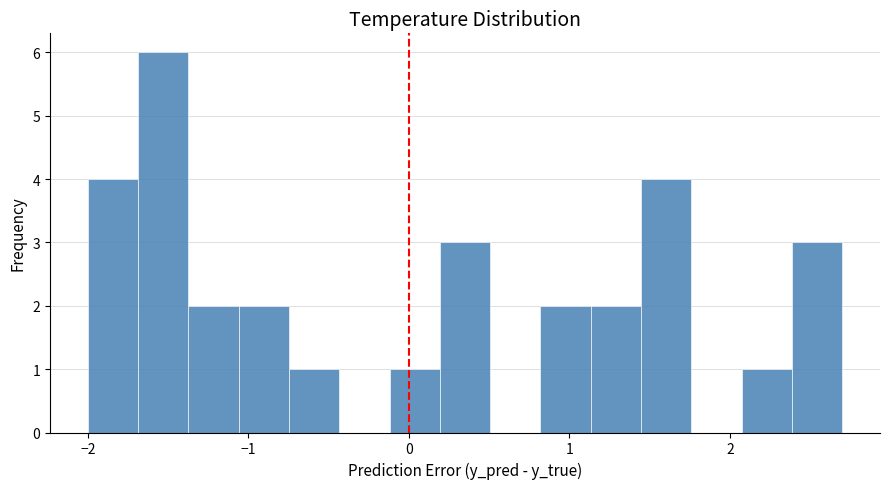

Around what value on the x-axis is the tallest bar? Give the approximate position of its centre, as read against the axis.

-1.5